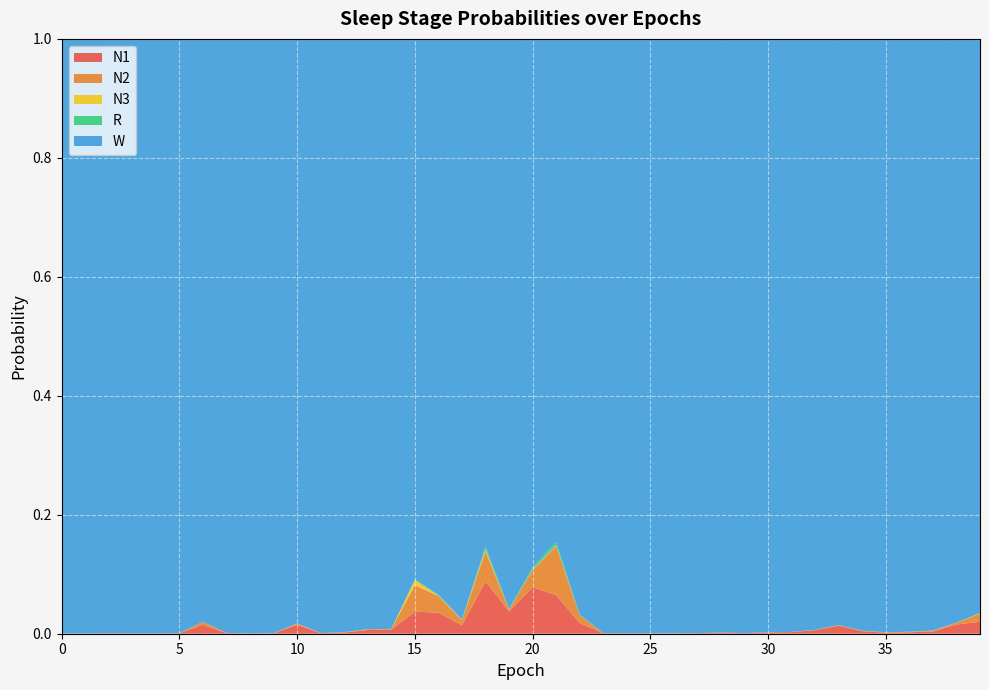

Reading right to left, transcribe all the data shown in this chart.

N1: 39=0.0	38=0.0	37=0.0	36=0.0	35=0.0	34=0.0	33=0.0	32=0.0	31=0.0	30=0.0	29=0.0	28=0.0	27=0.0	26=0.0	25=0.0	24=0.0	23=0.0	22=0.0	21=0.1	20=0.1	19=0.0	18=0.1	17=0.0	16=0.0	15=0.0	14=0.0	13=0.0	12=0.0	11=0.0	10=0.0	9=0.0	8=0.0	7=0.0	6=0.0	5=0.0	4=0.0	3=0.0	2=0.0	1=0.0	0=0.0
N2: 39=0.0	38=0.0	37=0.0	36=0.0	35=0.0	34=0.0	33=0.0	32=0.0	31=0.0	30=0.0	29=0.0	28=0.0	27=0.0	26=0.0	25=0.0	24=0.0	23=0.0	22=0.0	21=0.1	20=0.0	19=0.0	18=0.1	17=0.0	16=0.0	15=0.0	14=0.0	13=0.0	12=0.0	11=0.0	10=0.0	9=0.0	8=0.0	7=0.0	6=0.0	5=0.0	4=0.0	3=0.0	2=0.0	1=0.0	0=0.0
N3: 39=0.0	38=0.0	37=0.0	36=0.0	35=0.0	34=0.0	33=0.0	32=0.0	31=0.0	30=0.0	29=0.0	28=0.0	27=0.0	26=0.0	25=0.0	24=0.0	23=0.0	22=0.0	21=0.0	20=0.0	19=0.0	18=0.0	17=0.0	16=0.0	15=0.0	14=0.0	13=0.0	12=0.0	11=0.0	10=0.0	9=0.0	8=0.0	7=0.0	6=0.0	5=0.0	4=0.0	3=0.0	2=0.0	1=0.0	0=0.0
R: 39=0.0	38=0.0	37=0.0	36=0.0	35=0.0	34=0.0	33=0.0	32=0.0	31=0.0	30=0.0	29=0.0	28=0.0	27=0.0	26=0.0	25=0.0	24=0.0	23=0.0	22=0.0	21=0.0	20=0.0	19=0.0	18=0.0	17=0.0	16=0.0	15=0.0	14=0.0	13=0.0	12=0.0	11=0.0	10=0.0	9=0.0	8=0.0	7=0.0	6=0.0	5=0.0	4=0.0	3=0.0	2=0.0	1=0.0	0=0.0
W: 39=1.0	38=1.0	37=1.0	36=1.0	35=1.0	34=1.0	33=1.0	32=1.0	31=1.0	30=1.0	29=1.0	28=1.0	27=1.0	26=1.0	25=1.0	24=1.0	23=1.0	22=1.0	21=0.8	20=0.9	19=1.0	18=0.9	17=1.0	16=0.9	15=0.9	14=1.0	13=1.0	12=1.0	11=1.0	10=1.0	9=1.0	8=1.0	7=1.0	6=1.0	5=1.0	4=1.0	3=1.0	2=1.0	1=1.0	0=1.0